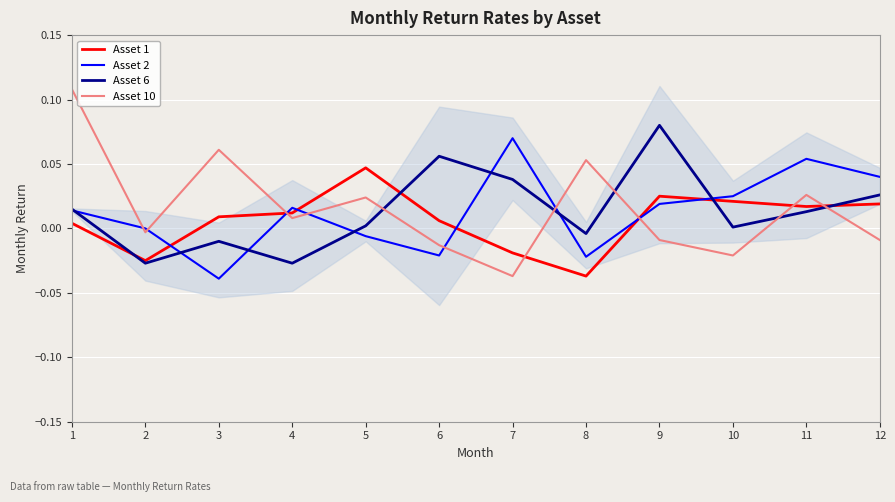

What is the difference between the second highest and minimum values in the Asset 2 series?

0.1